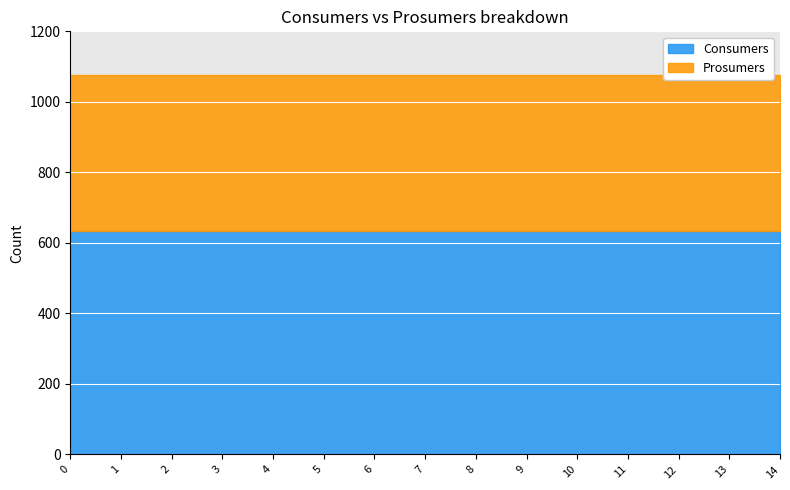

What is the total value across all series at 6?

1075